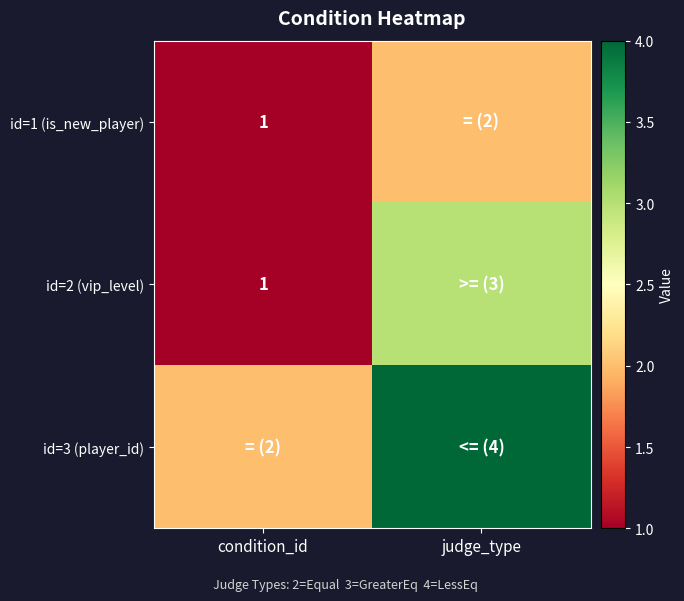

What is the total value across all series at judge_type?

9